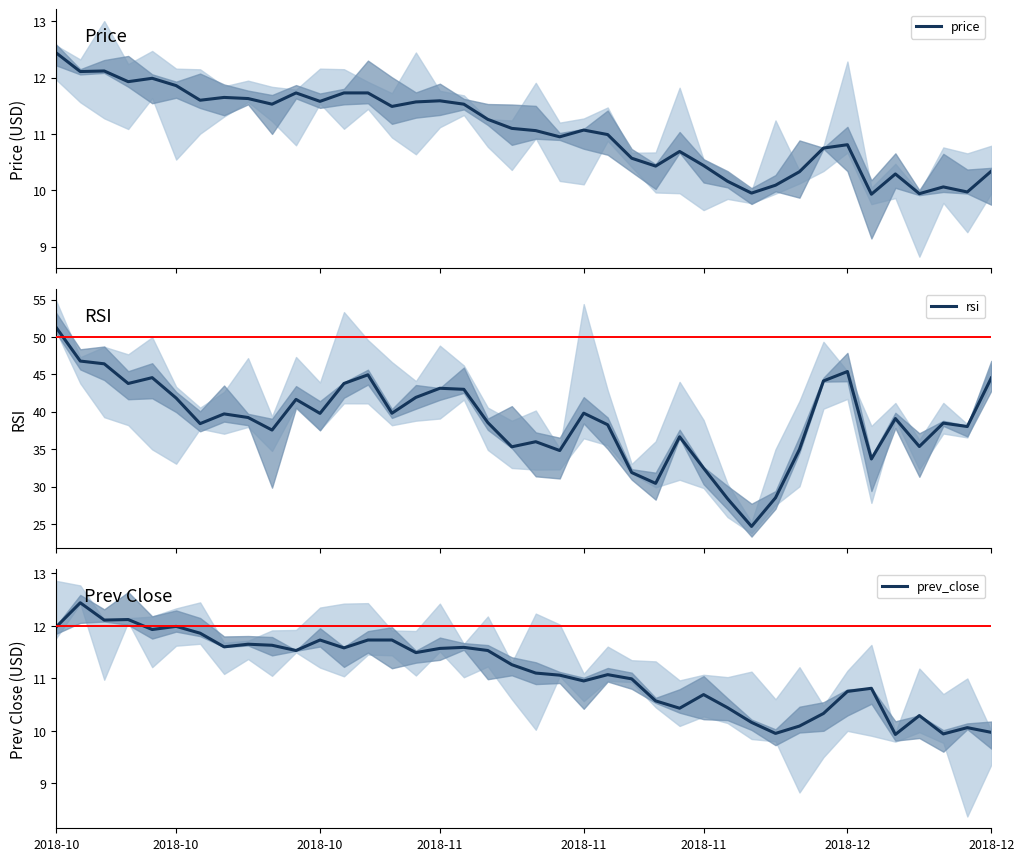

Reading left to right, transcribe all the data shown in this chart.

price: 12.4	12.1	12.1	11.9	12.0	11.9	11.6	11.7	11.6	11.5	11.7	11.6	11.7	11.7	11.5	11.6	11.6	11.5	11.3	11.1	11.1	10.9	11.1	11.0	10.6	10.4	10.7	10.4	10.2	9.9	10.1	10.3	10.8	10.8	9.9	10.3	9.9	10.1	10.0	10.3
rsi: 51.2	46.8	46.4	43.8	44.6	41.8	38.4	39.7	39.2	37.5	41.6	39.8	43.8	44.9	39.8	41.9	43.1	43.0	38.5	35.3	36.0	34.8	39.8	38.3	31.9	30.4	36.6	32.5	28.4	24.7	28.5	35.0	44.1	45.4	33.7	39.1	35.4	38.5	38.0	44.5
prev_close: 12.0	12.4	12.1	12.1	11.9	12.0	11.9	11.6	11.7	11.6	11.5	11.7	11.6	11.7	11.7	11.5	11.6	11.6	11.5	11.3	11.1	11.1	10.9	11.1	11.0	10.6	10.4	10.7	10.4	10.2	9.9	10.1	10.3	10.8	10.8	9.9	10.3	9.9	10.1	10.0